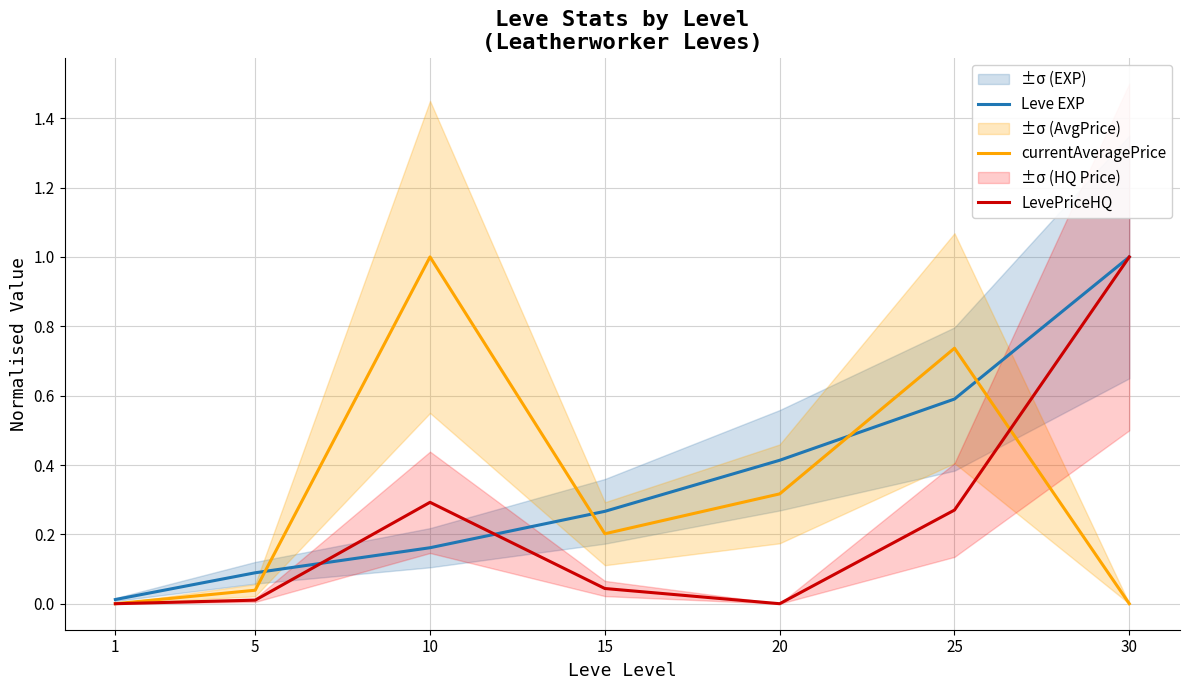

How many values in currentAveragePrice are above zero?

5